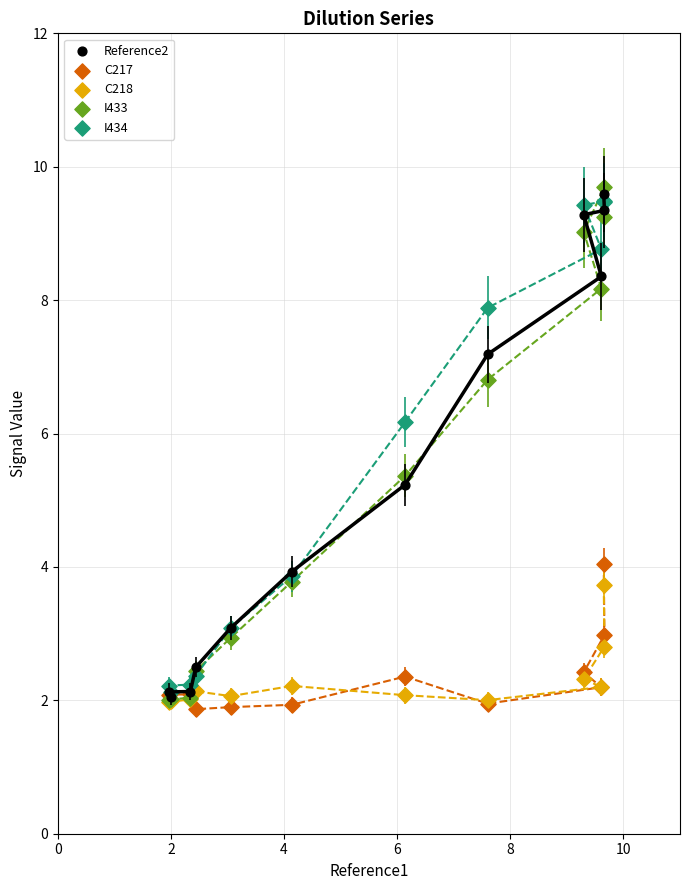

Which series reaches the maximum Y coordinate?

I433